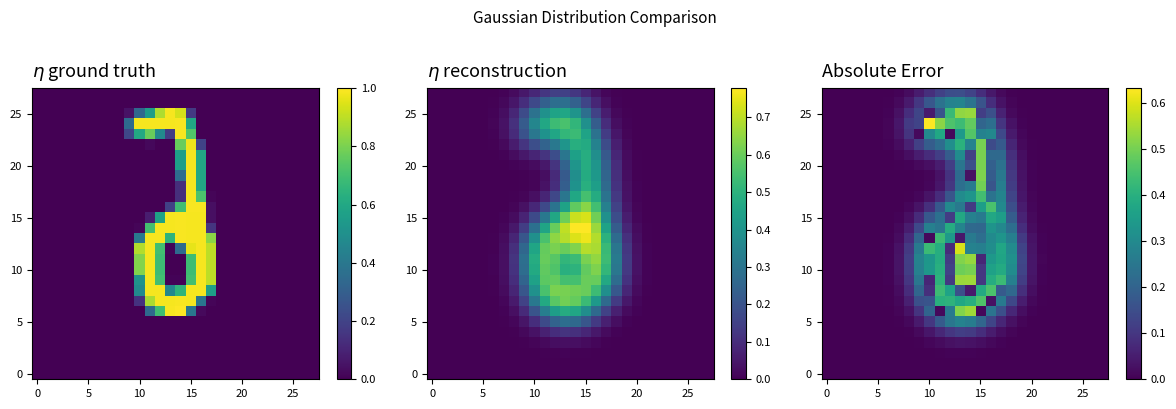

How many positive values does the 0 series have?

18